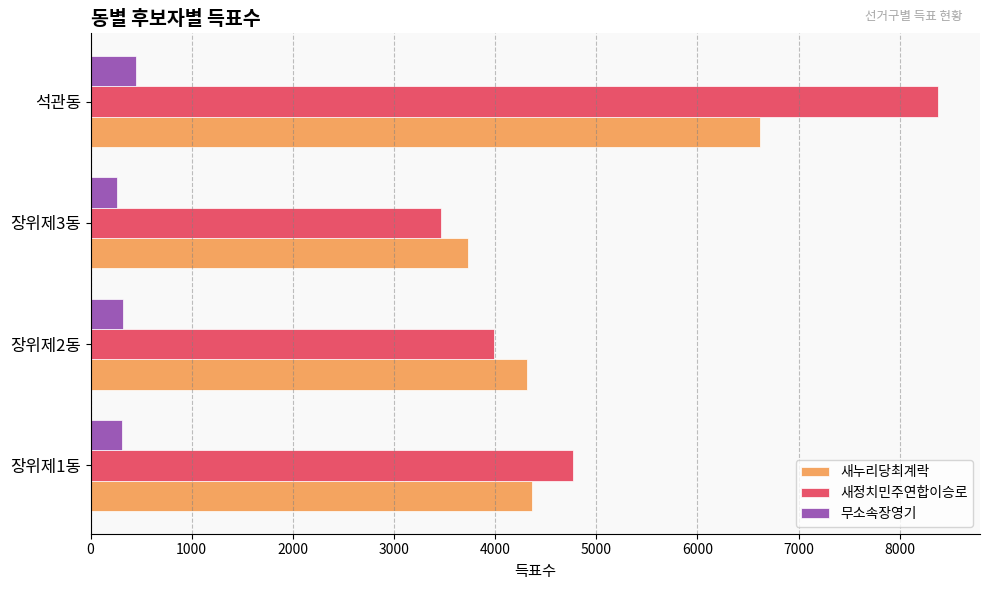

What is the difference between the maximum and minimum values in the 새정치민주연합이승로 series?

4914